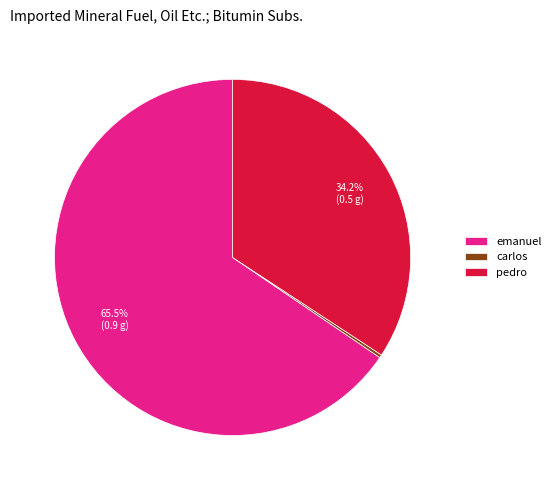

Which slice is the largest?

emanuel